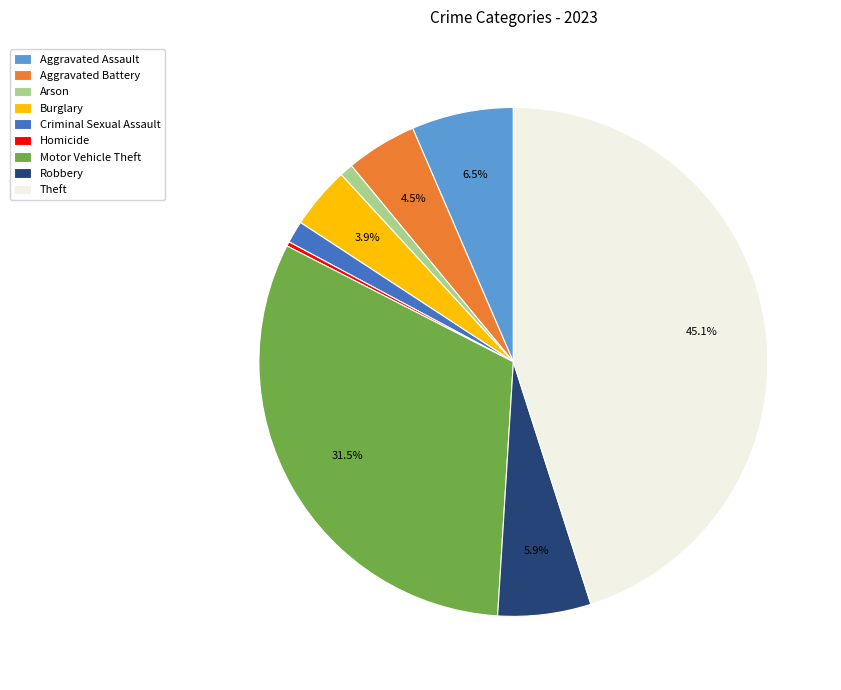

Which has a higher value, Arson or Aggravated Assault?

Aggravated Assault